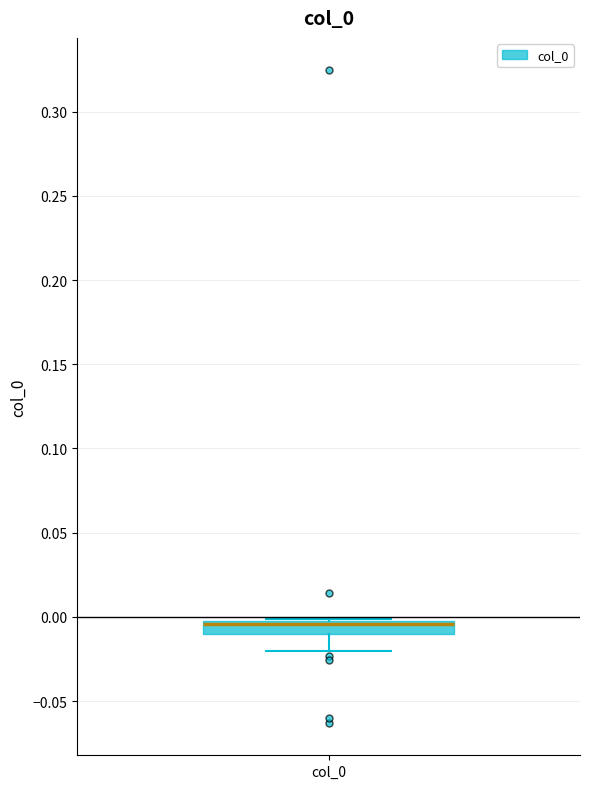

Where is the lower edge of the box for col_0 on the y-axis? The values are not printed on the chart, so give them approximately, as read against the axis.

-0.010